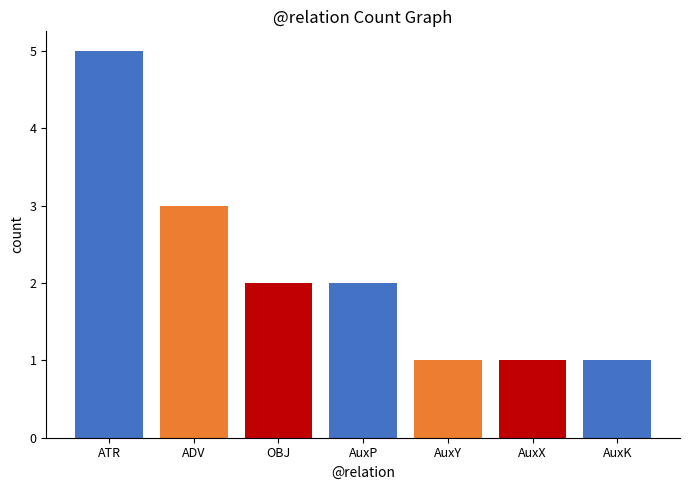

What is the ratio of the value at OBJ to the value at AuxP?

1.0